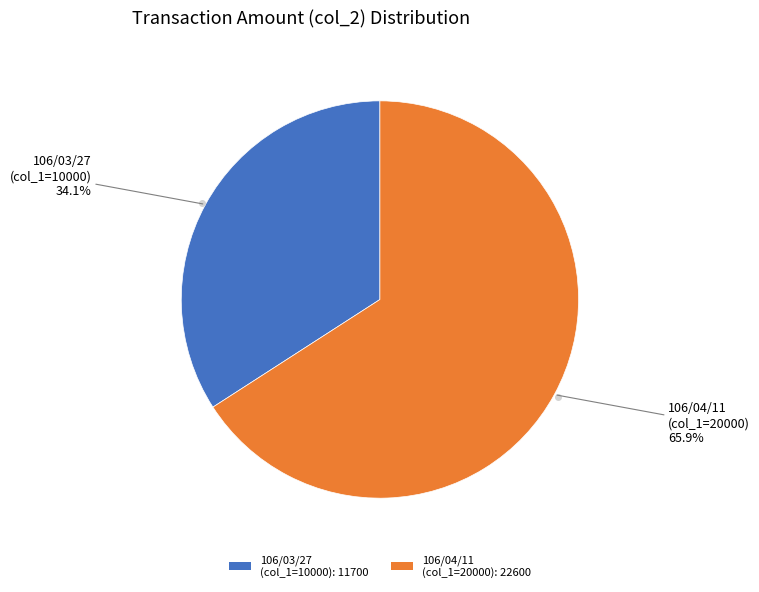

What percentage do 106/03/27 (col_1=10000): 11700 and 106/04/11 (col_1=20000): 22600 together represent?

100.0%